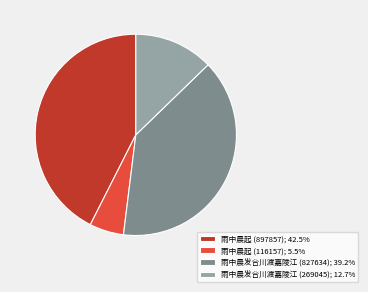

Approximately how many times larger is the value at 雨中晨发合川渡嘉陵江 (269045); 12.7% compared to 雨中晨起 (116157); 5.5%?

2.3